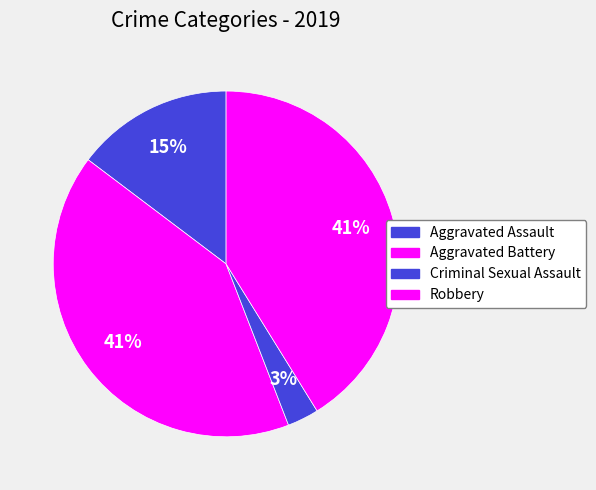

How many segments does this pie chart have?

4